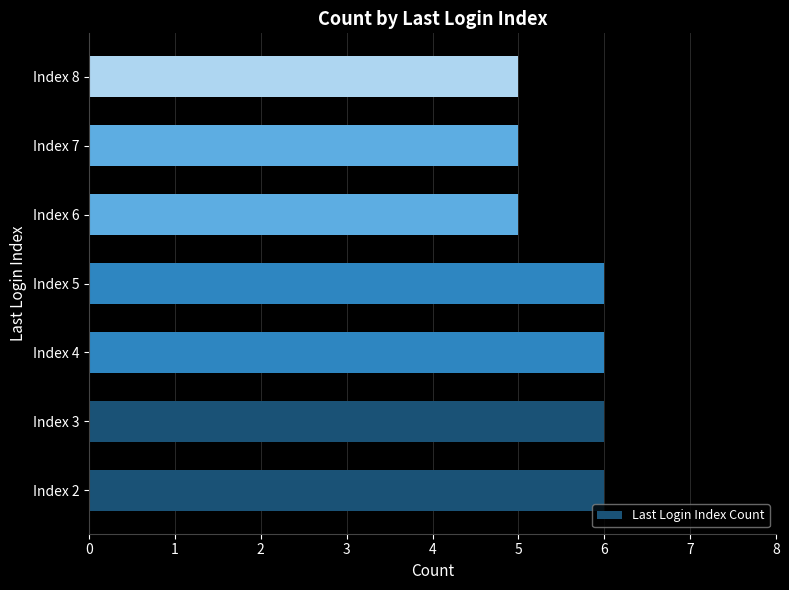

Between Index 5 and Index 6, which is larger?

Index 5